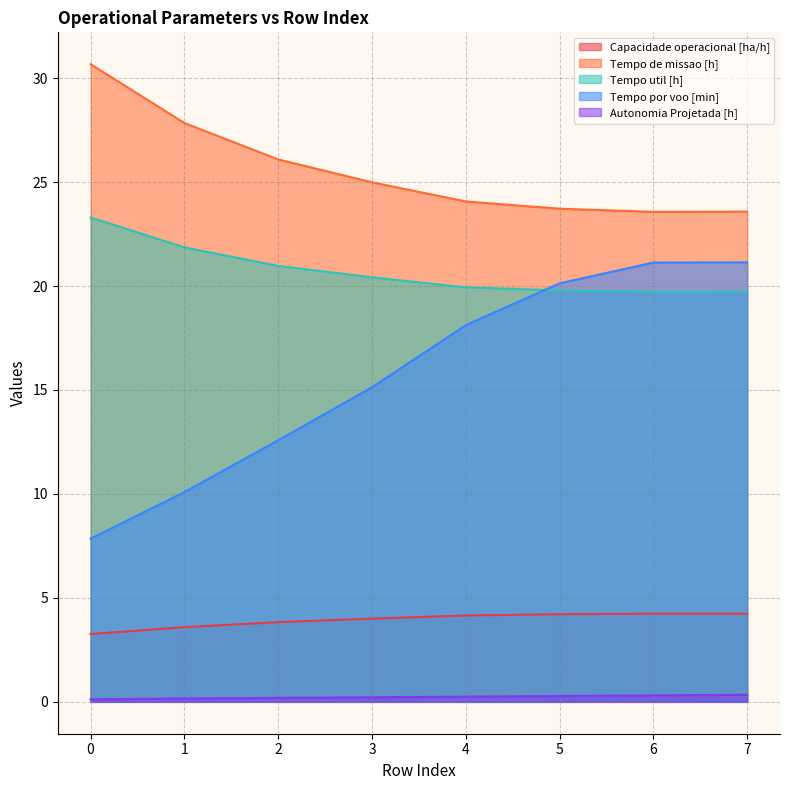

What is the sum of the Tempo util [h] values at 6 and 3?

40.1